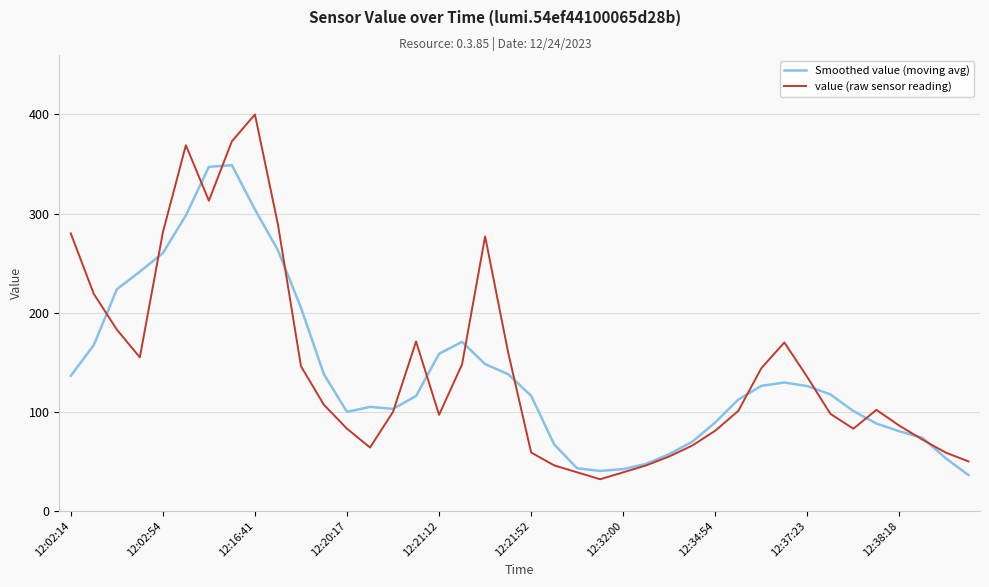

Rank the series by their maximum value, from highest to lowest.

value (raw sensor reading), Smoothed value (moving avg)